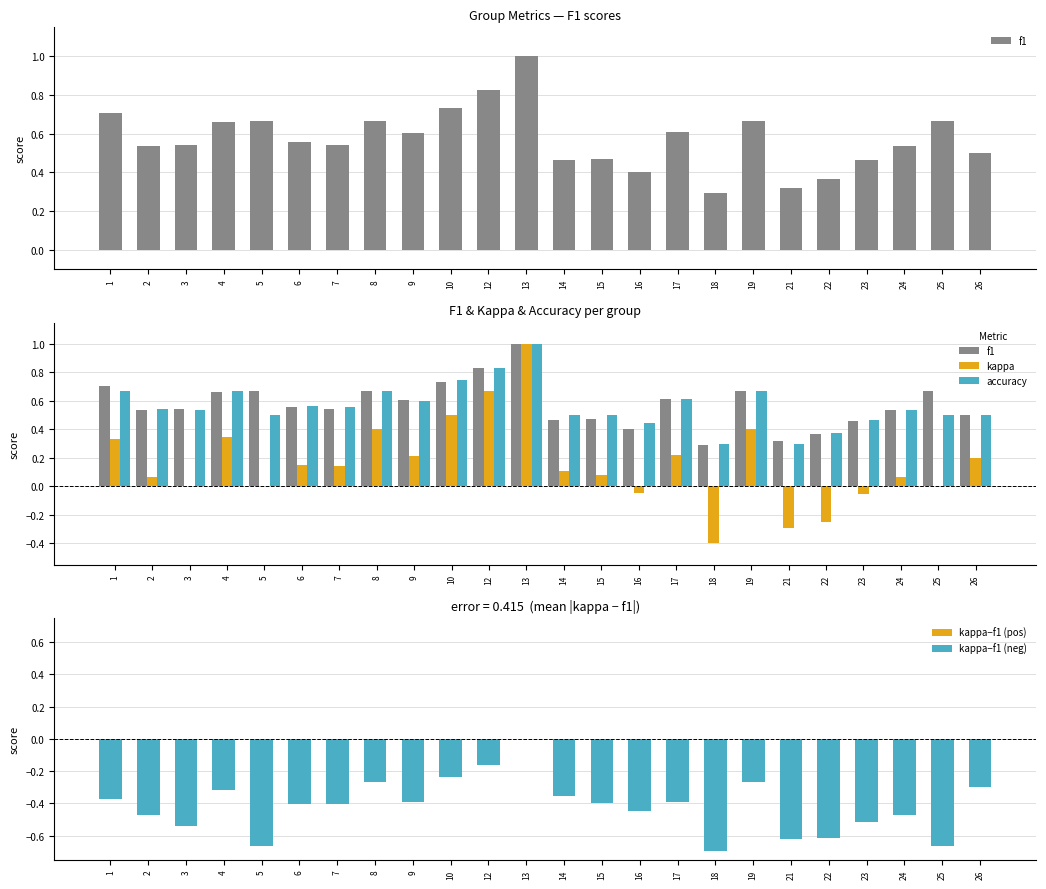

What is the value of the accuracy bar at the 1st from the left?

0.7